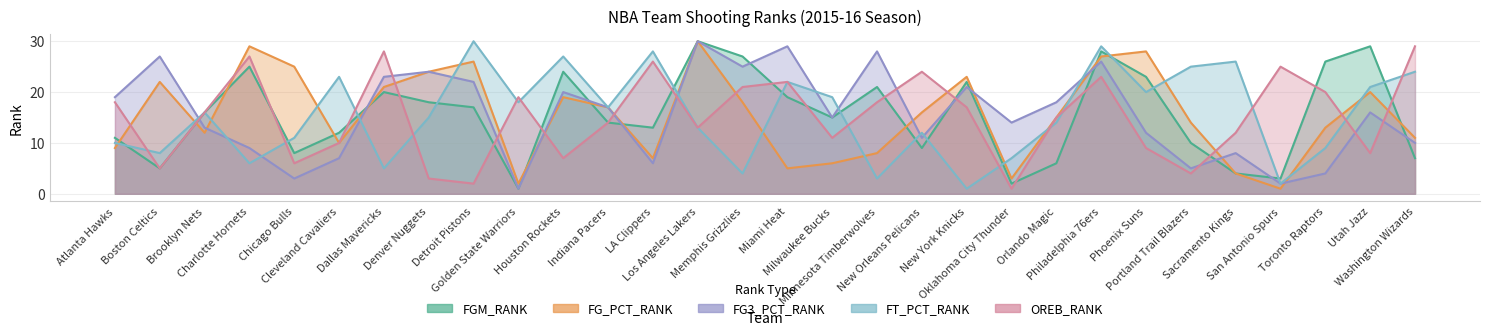

What are all the series names shown in the legend?

FGM_RANK, FG_PCT_RANK, FG3_PCT_RANK, FT_PCT_RANK, OREB_RANK